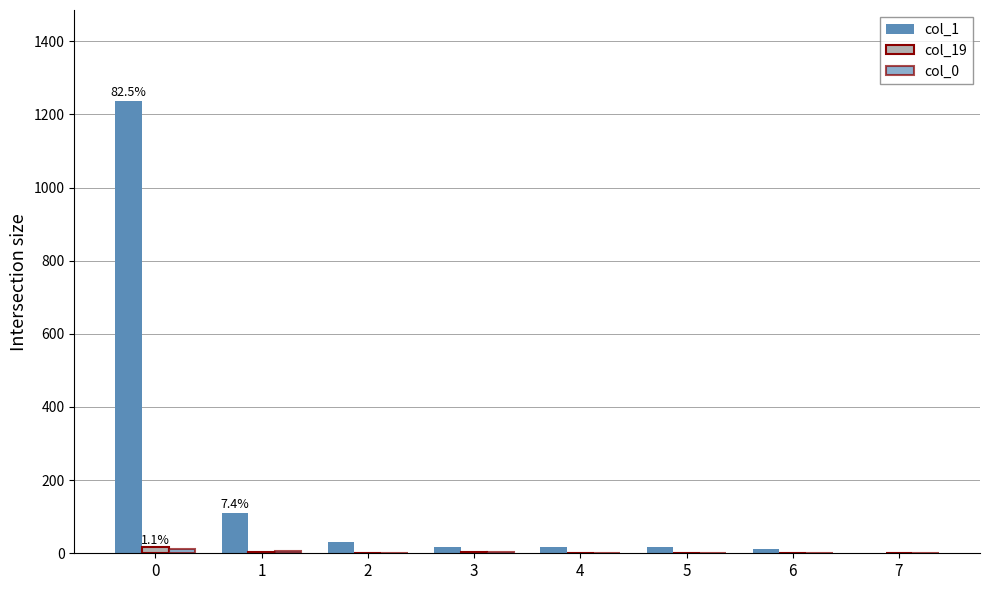

Count the number of categories in the chart.

8